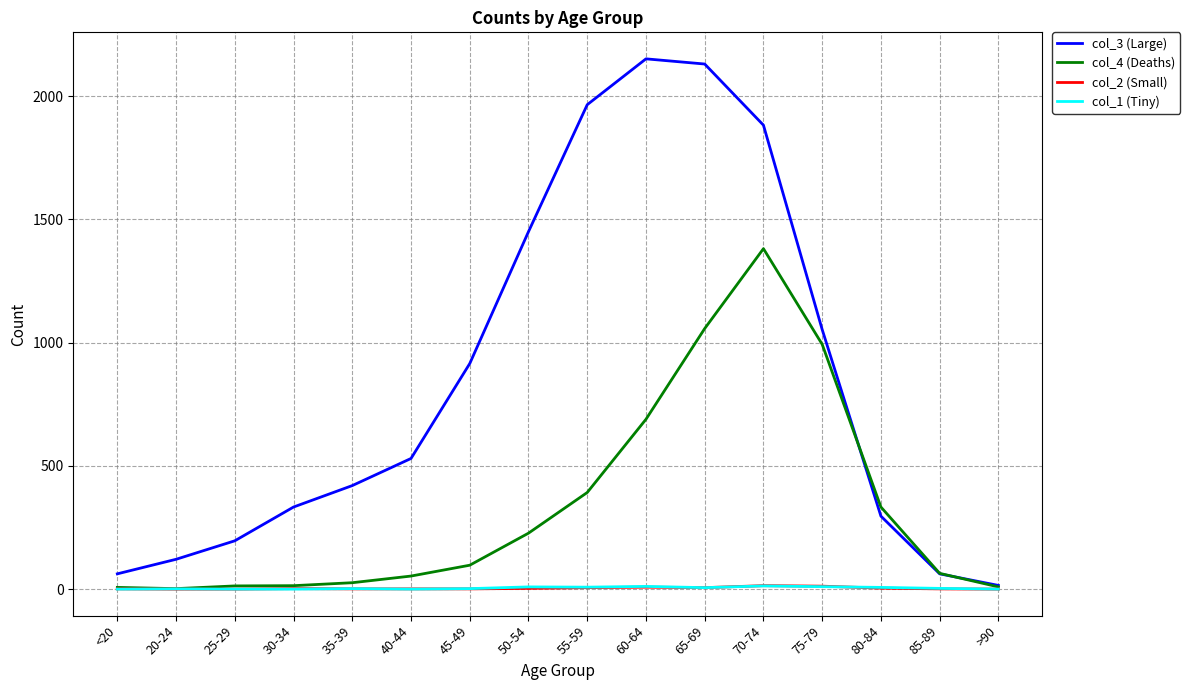

How many lines are shown in the chart?

4